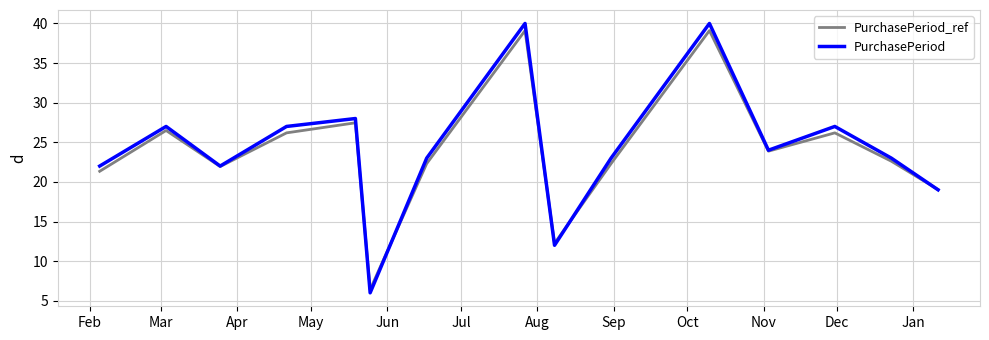

What is the greatest value displayed?

40.0